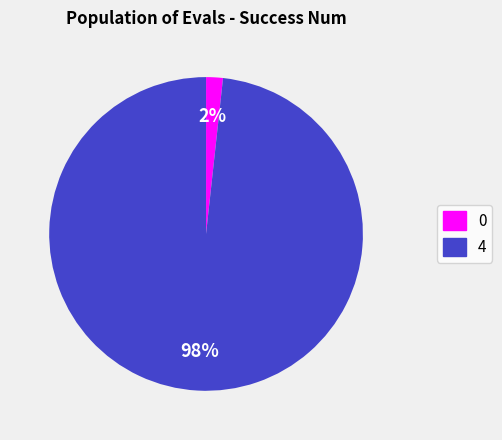

Combined, do 0 and 4 account for over 50%?

Yes